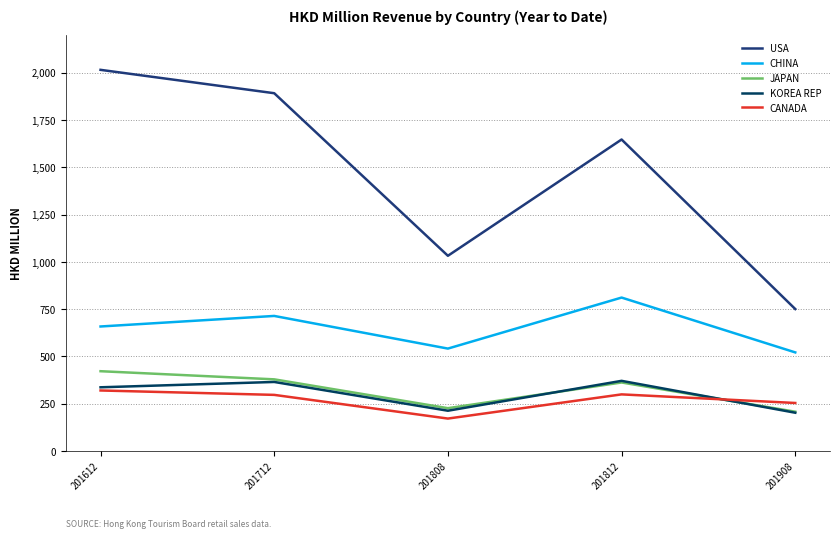

List the labels in order of USA value, largest first.

201612, 201712, 201812, 201808, 201908